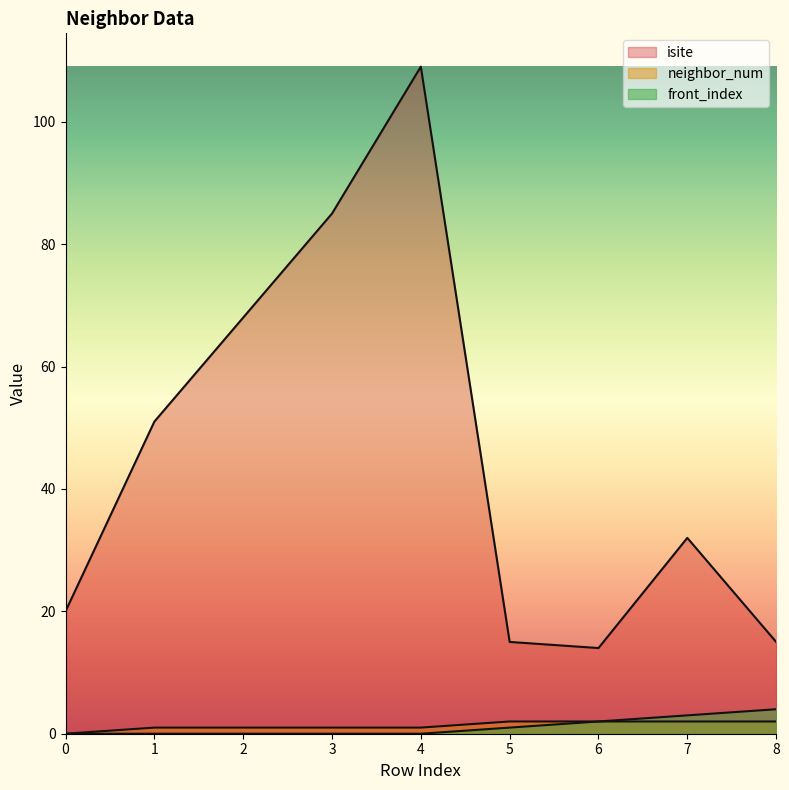

At 6, list the series in order from smallest to largest.

neighbor_num, front_index, isite